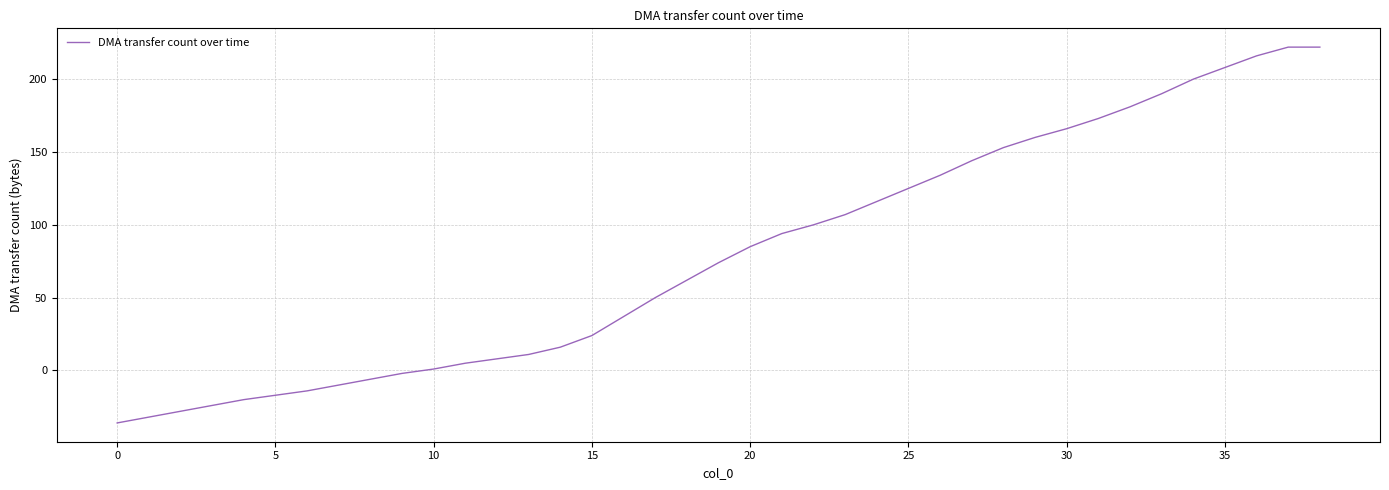

What is the maximum value shown in the chart?

222